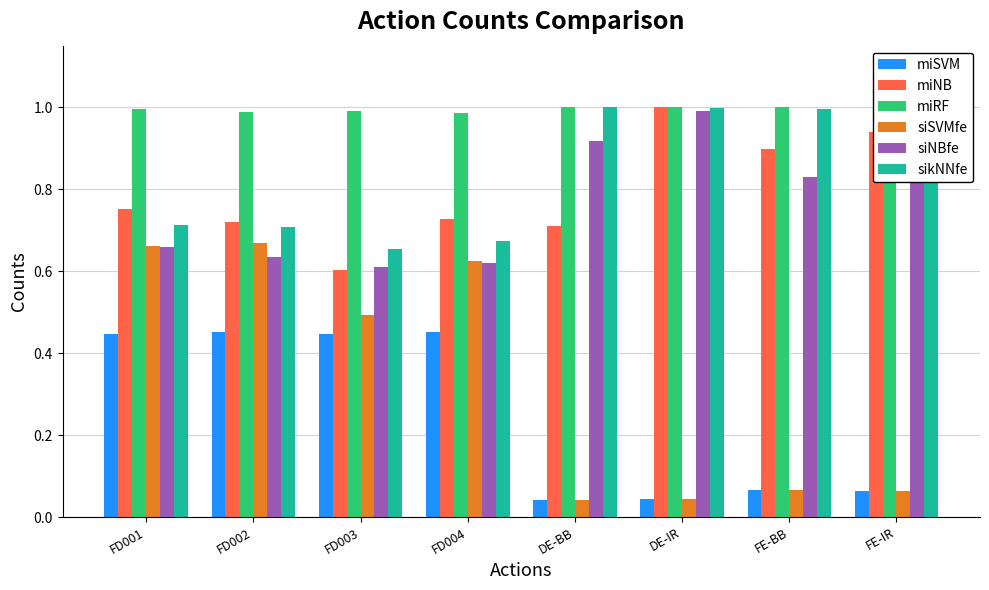

At which label does miNB reach its minimum?

FD003